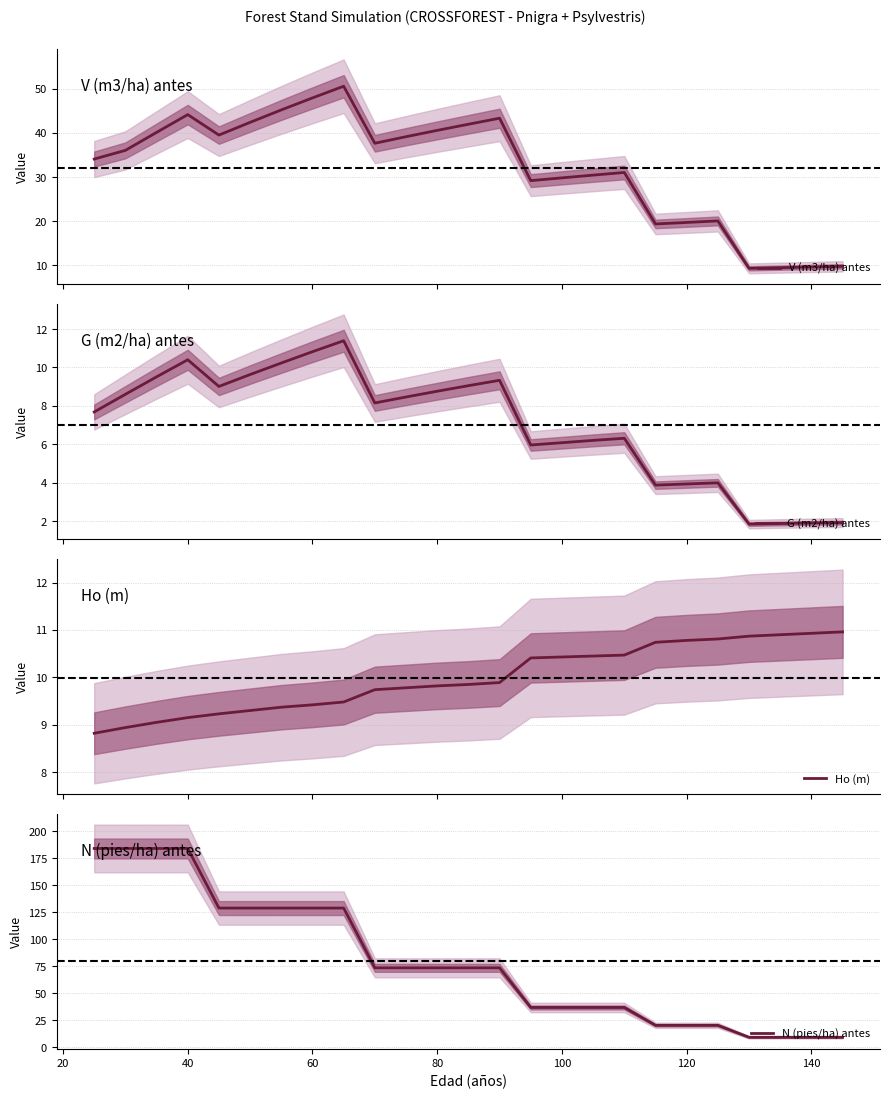

True or false: V (m3/ha) antes and G (m2/ha) antes intersect in this chart.

False